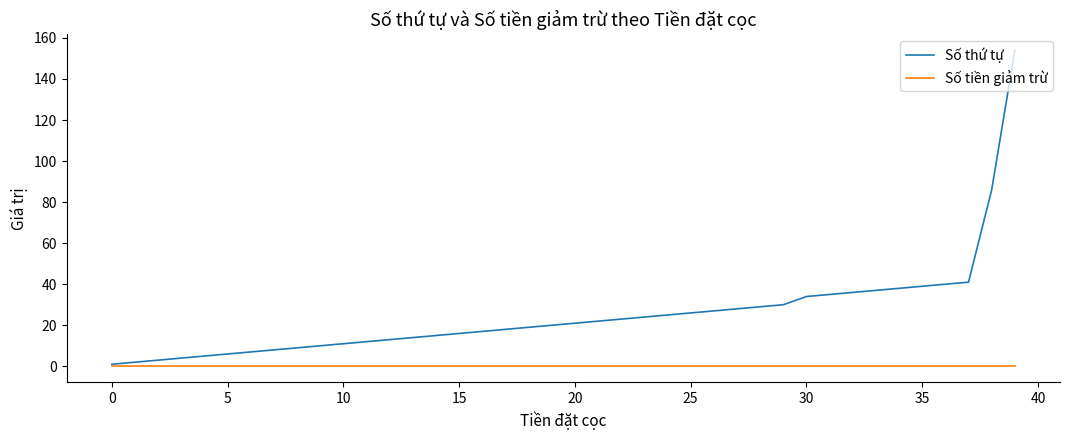

Which series has the largest total across all categories?

Số thứ tự